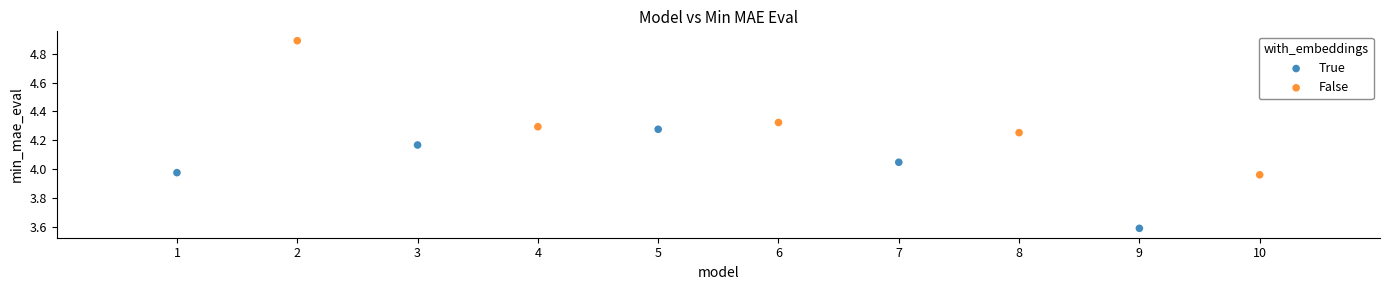

What are all the series names shown in the legend?

True, False